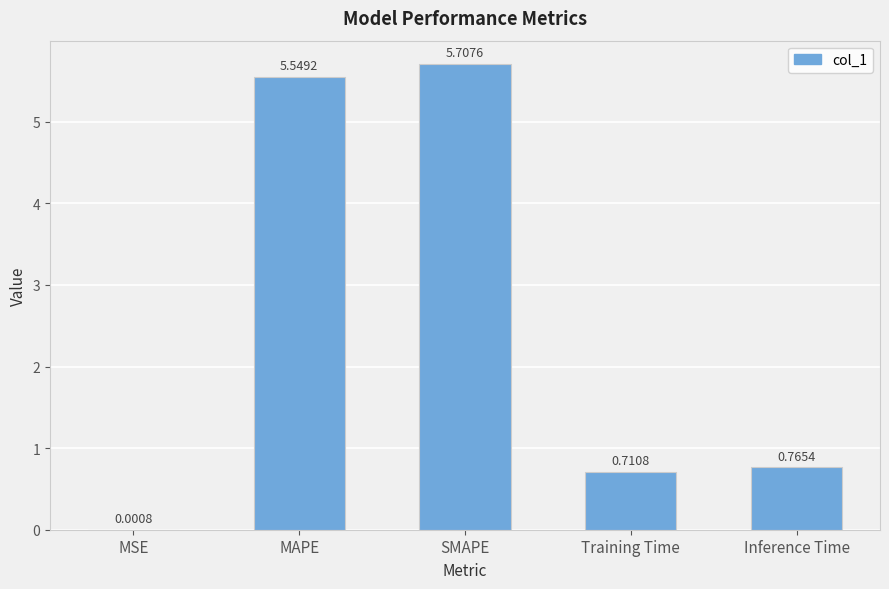

Does the chart contain stacked bars?

No